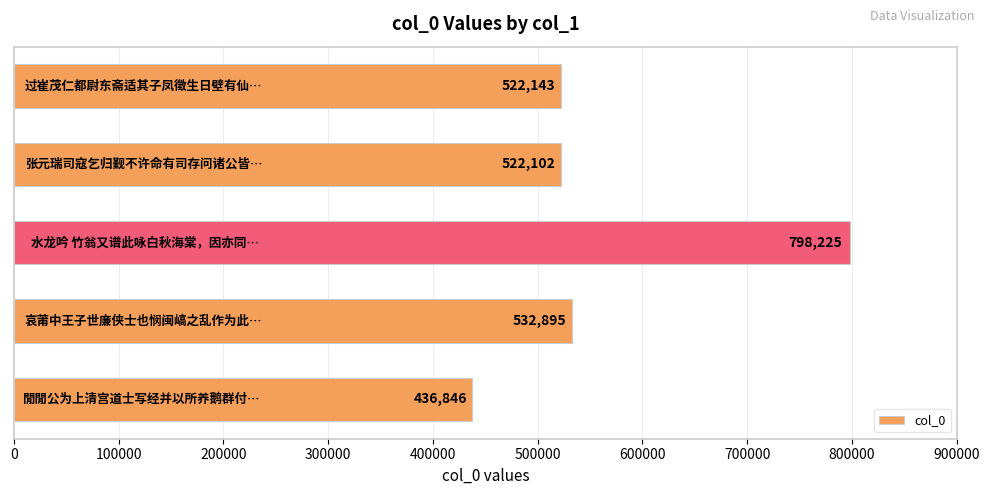

What is the maximum value shown in the chart?

798225